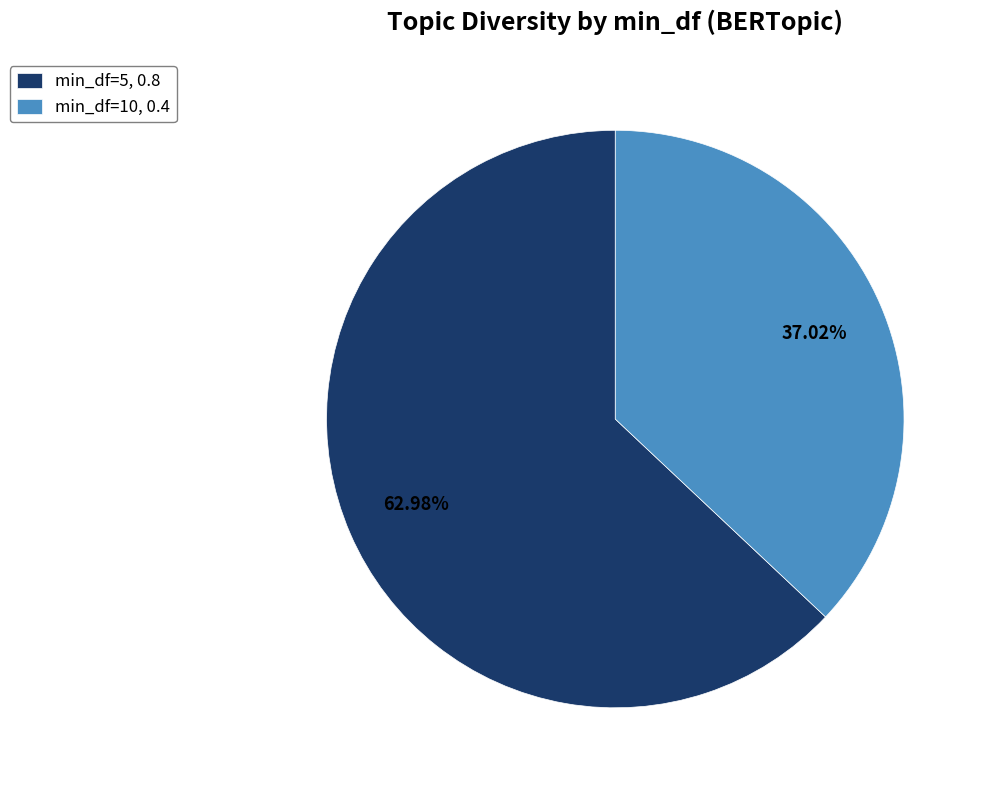

How many slices are in this pie chart?

2